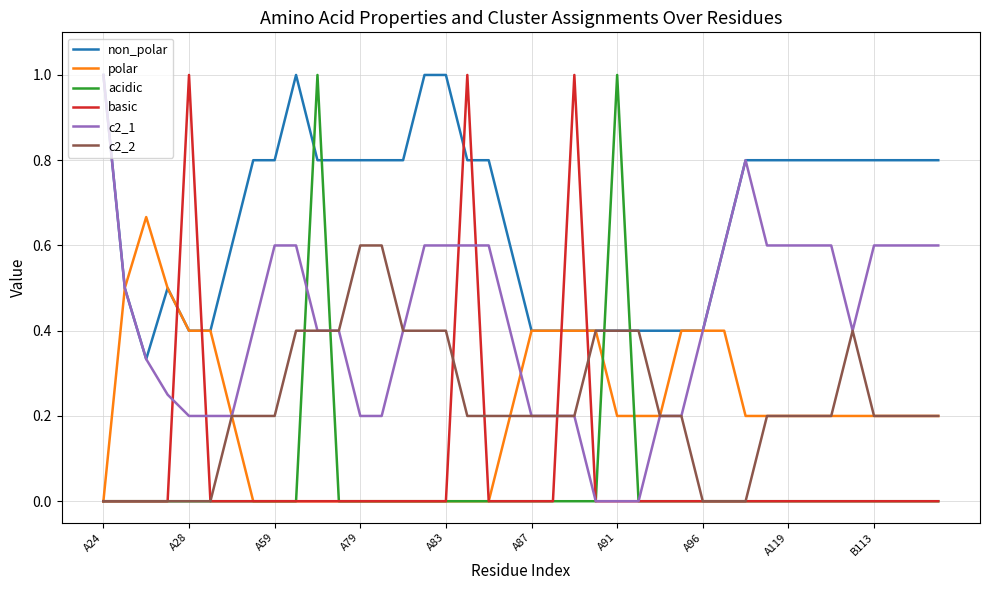

What is the greatest value displayed?

1.0